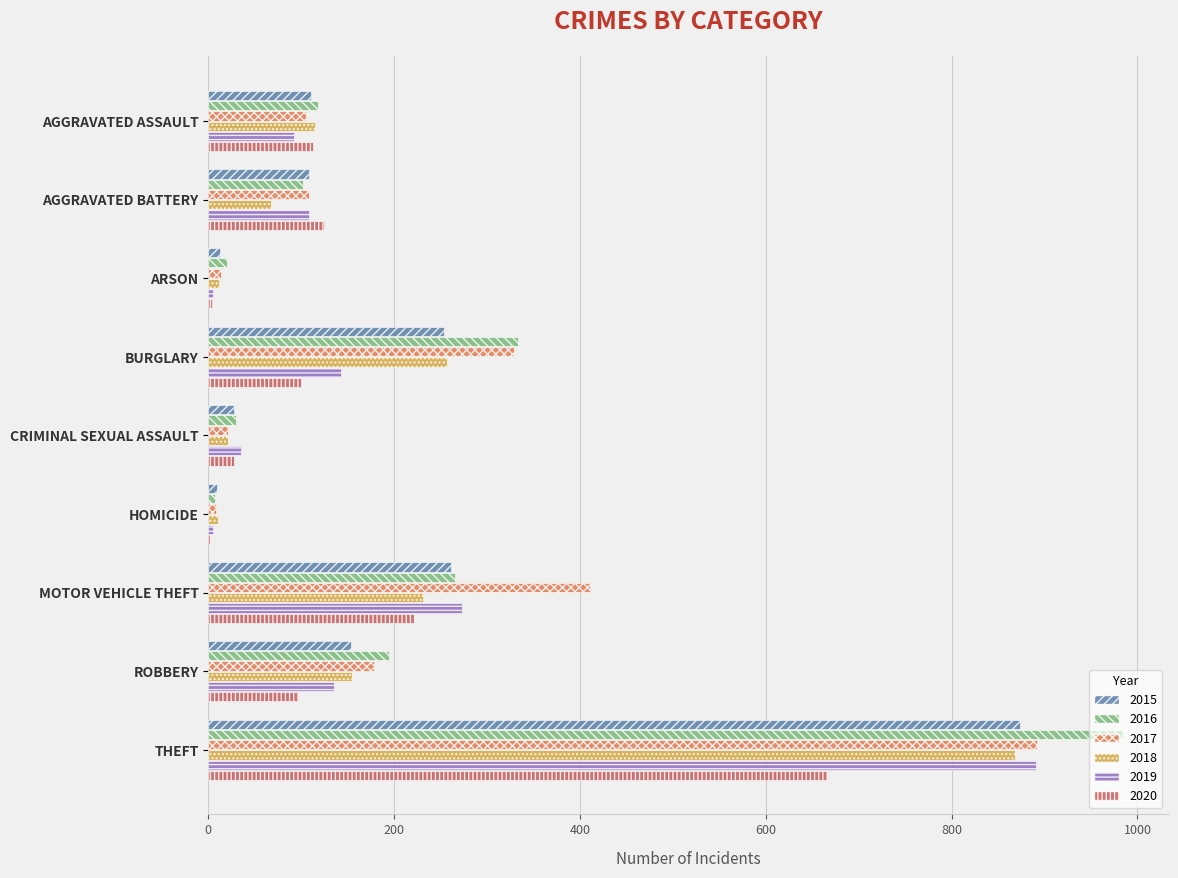

What is the maximum value shown in the chart?

984